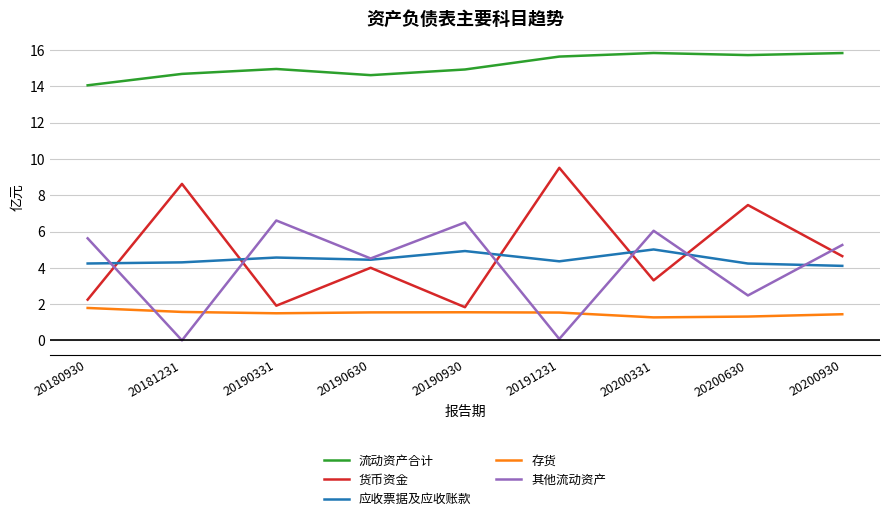

What is the highest value of the 存货 series?

1.8